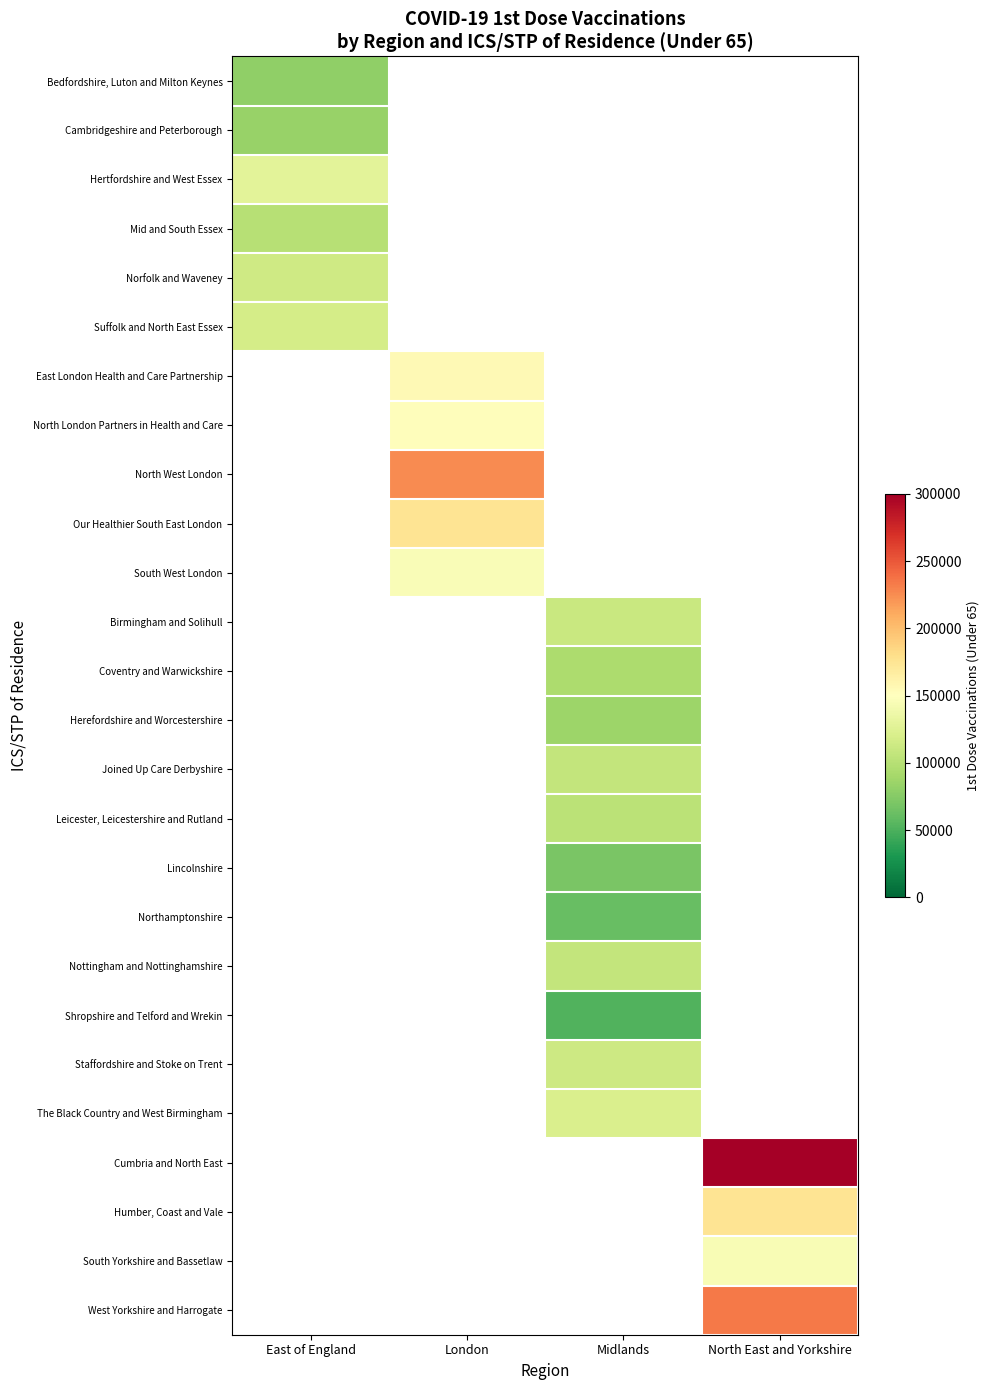

Between Midlands and London, which is larger?

London